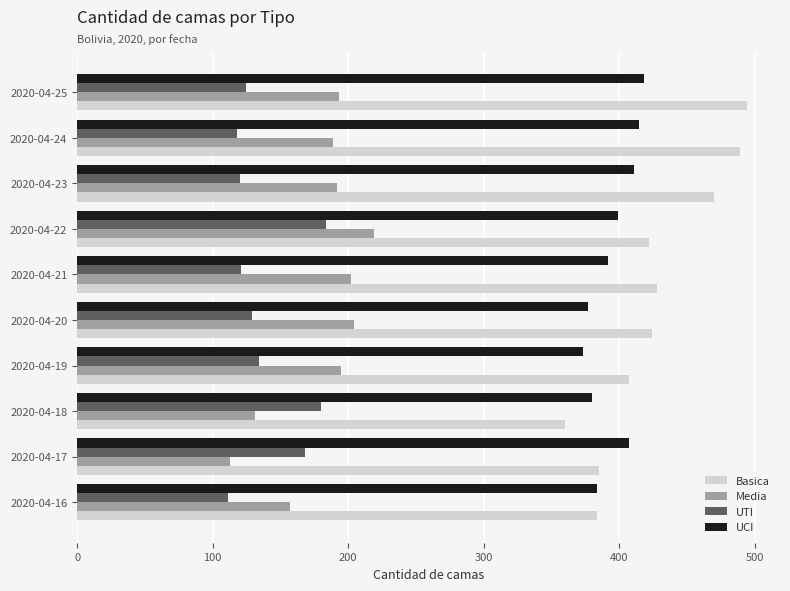

What is the spread (max minus min) of values at 2020-04-22?

238